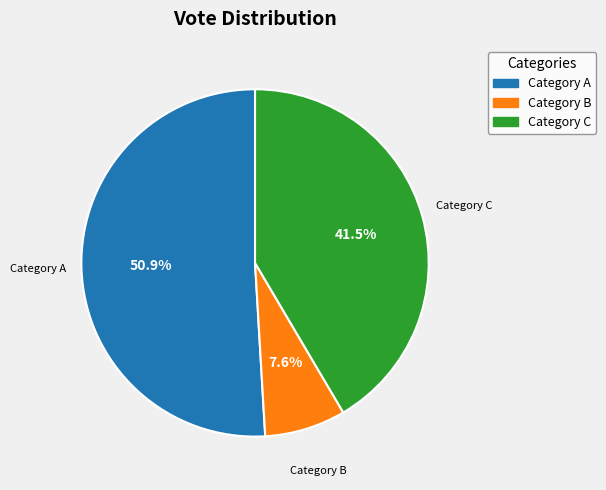

What is the largest slice in the pie chart?

Category A